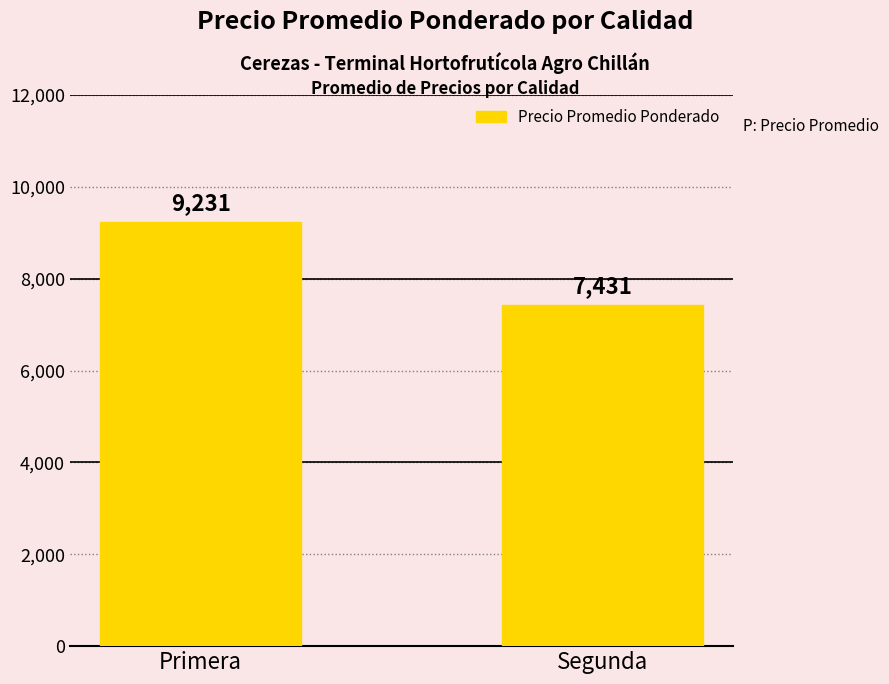

What is the sum of all values?

16662.6